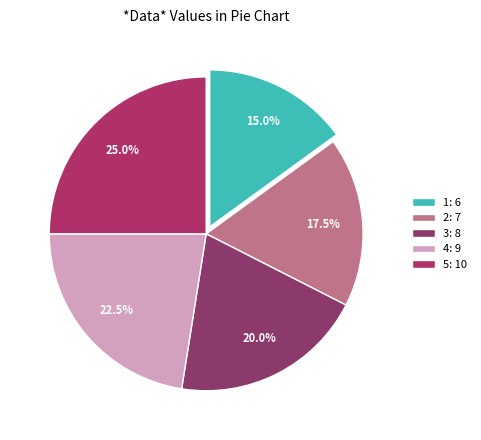

Does 4 represent more than half of the total?

No